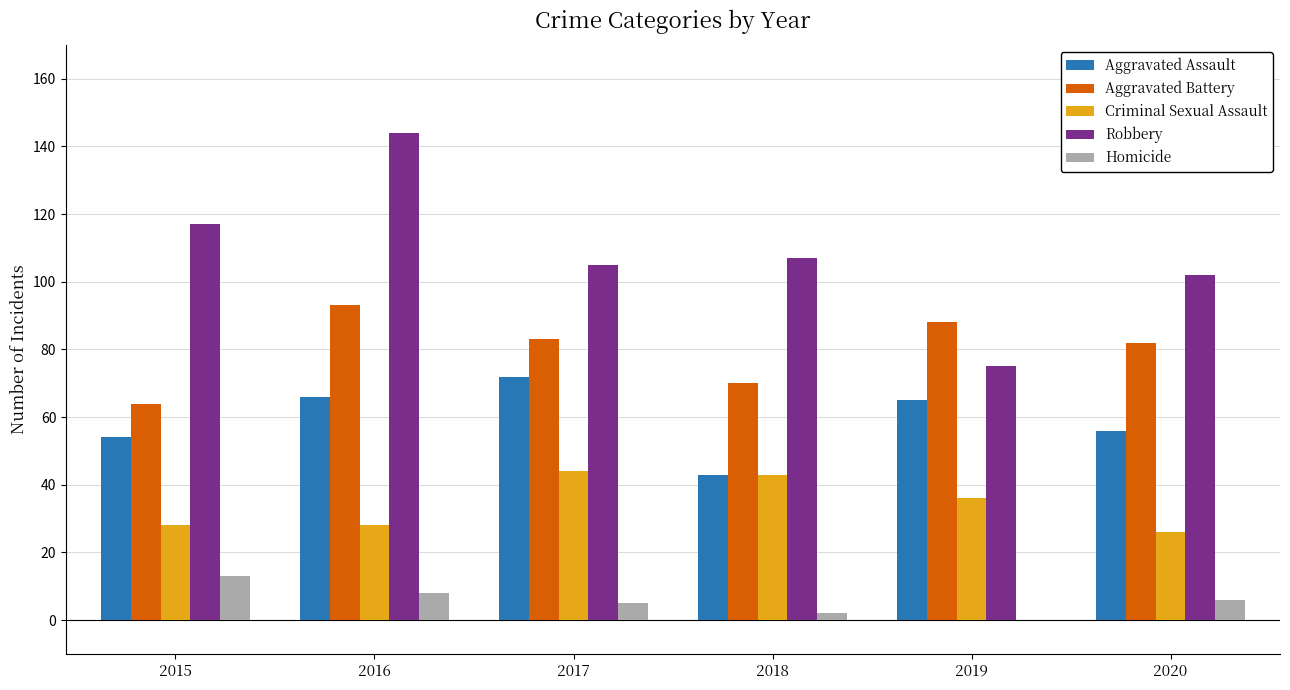

What is the average value of the Aggravated Assault series?

59